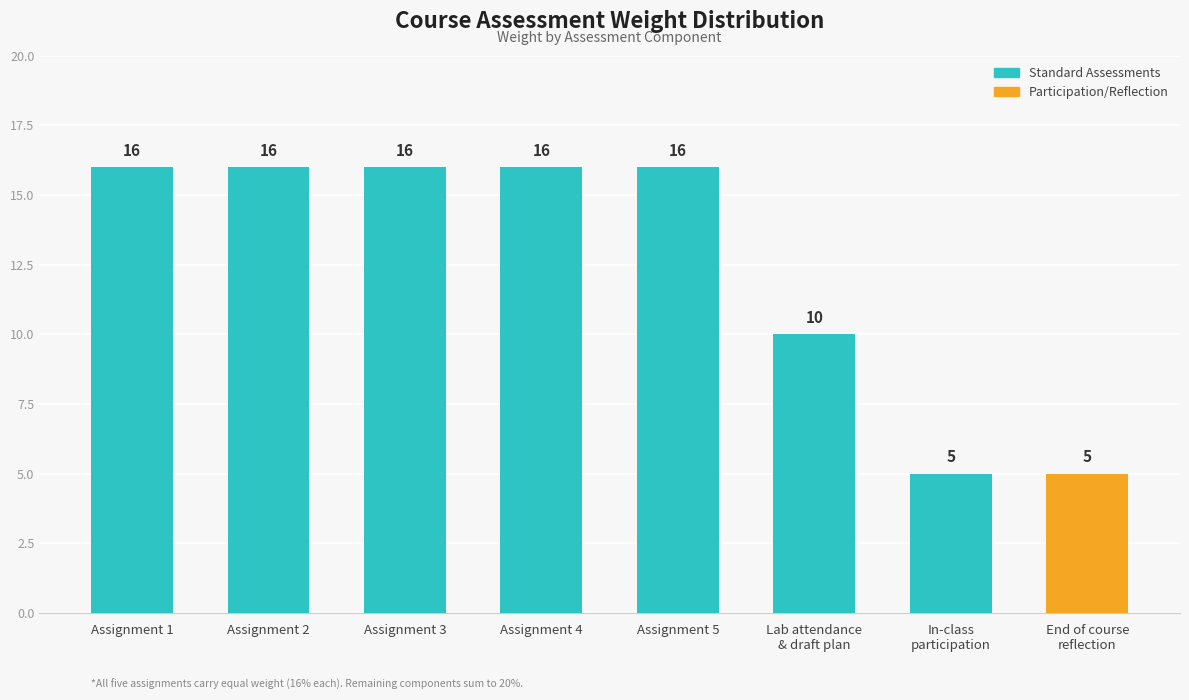

What is the minimum value shown in the chart?

5